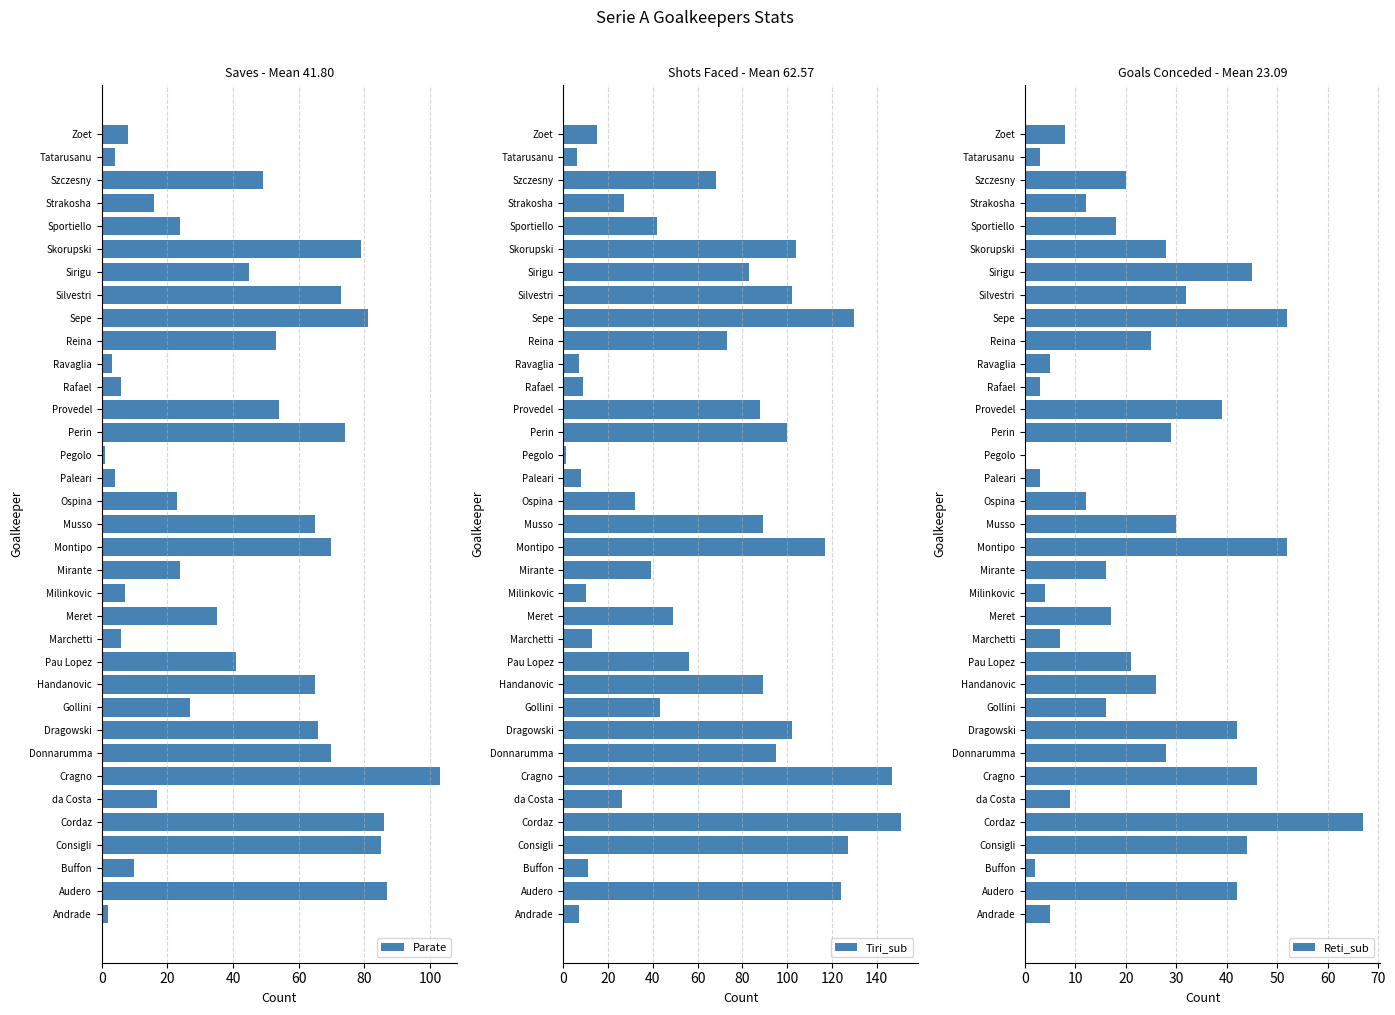

Read the Reti_sub value at Donnarumma.

28